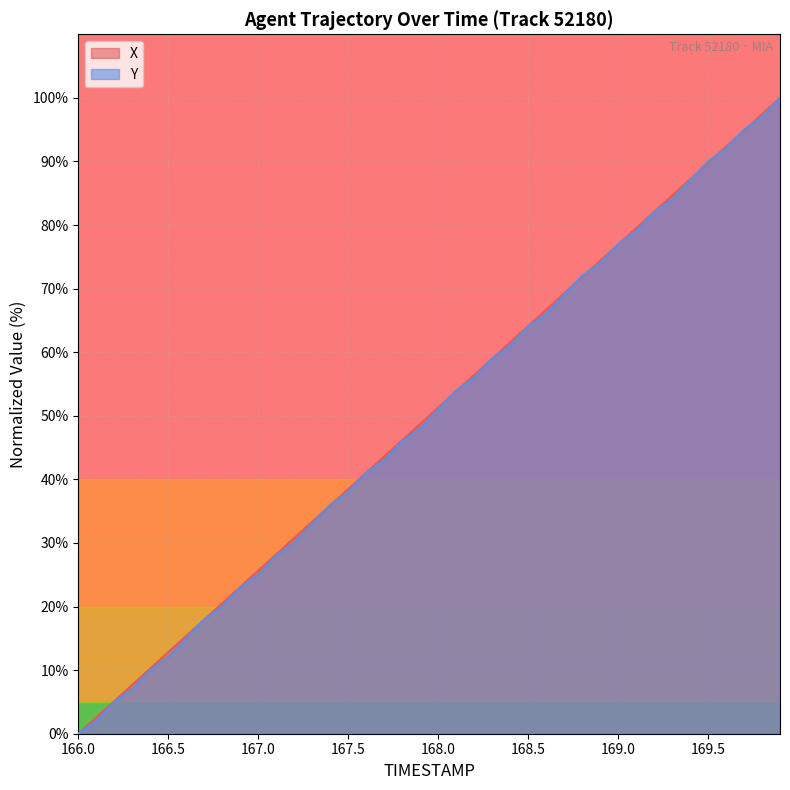

Which series ends up on top after the final intersection of Y and X?

X